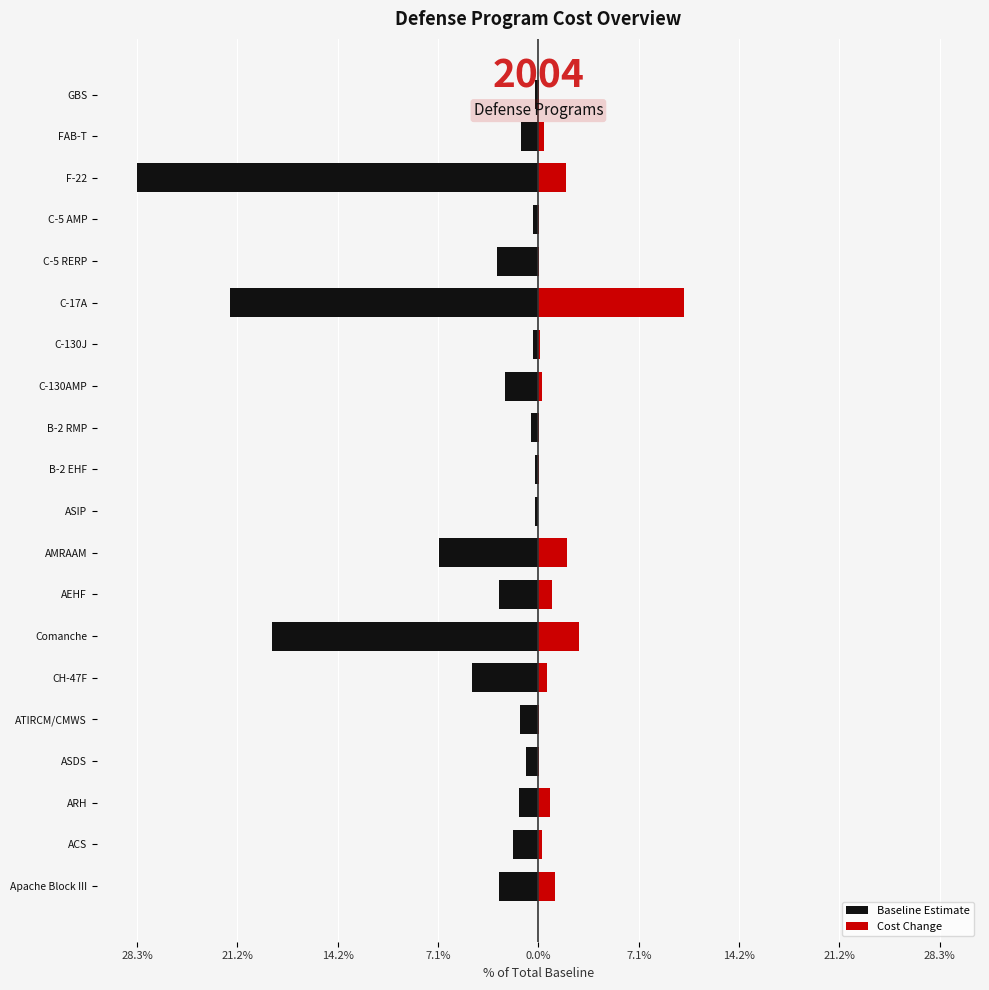

What is the greatest value displayed?

10.2